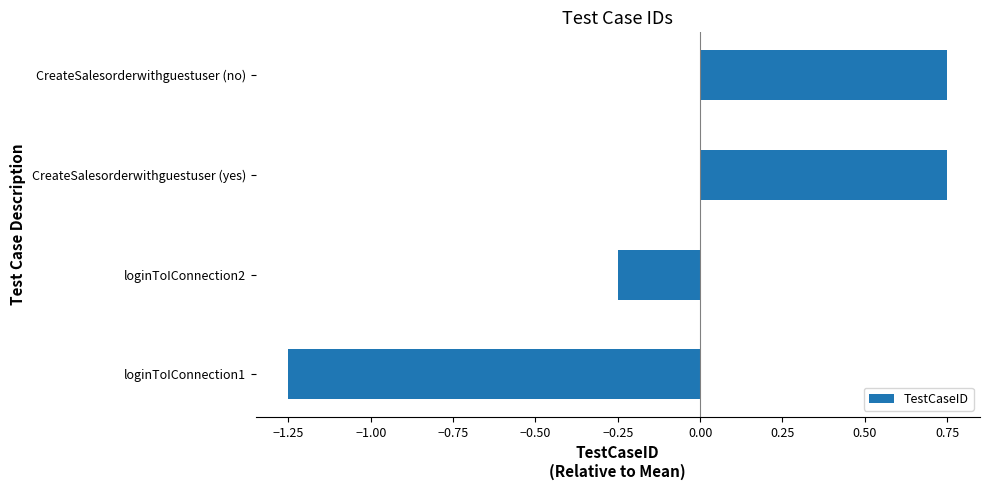

Which label corresponds to the smallest value in the chart?

loginToIConnection1